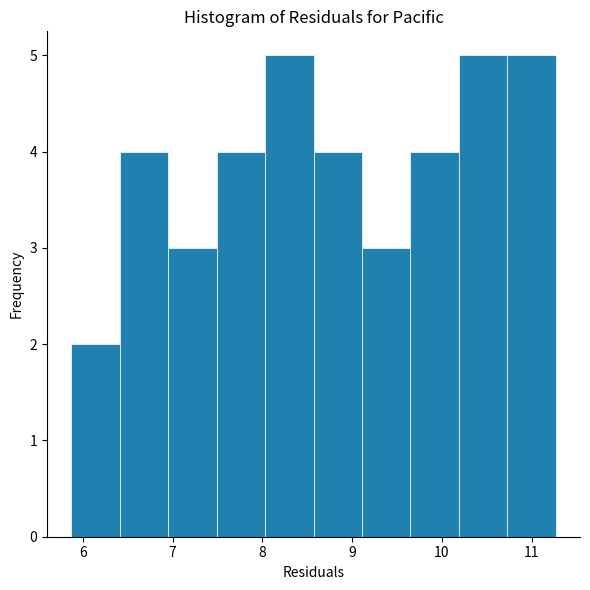

Reading left to right, list every bar in this chart as the range it spans on the x-axis followed by its height. Neither the bar edges nor the heights are printed on the chart, so give them approximately, as read against the axes.

5.9 to 6.4: 2
6.4 to 7.0: 4
7.0 to 7.5: 3
7.5 to 8.0: 4
8.0 to 8.6: 5
8.6 to 9.1: 4
9.1 to 9.6: 3
9.6 to 10.2: 4
10.2 to 10.7: 5
10.7 to 11.3: 5